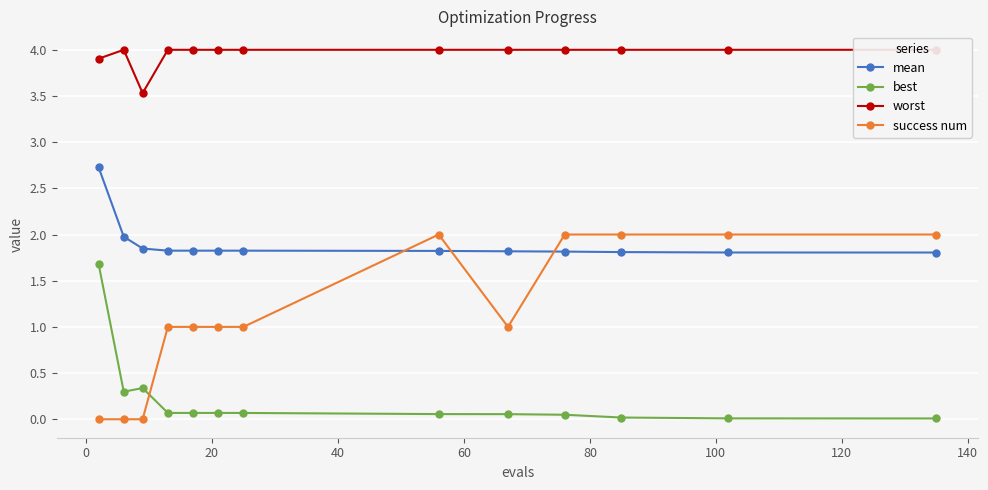

What is the total value across all series at 60?

6.9